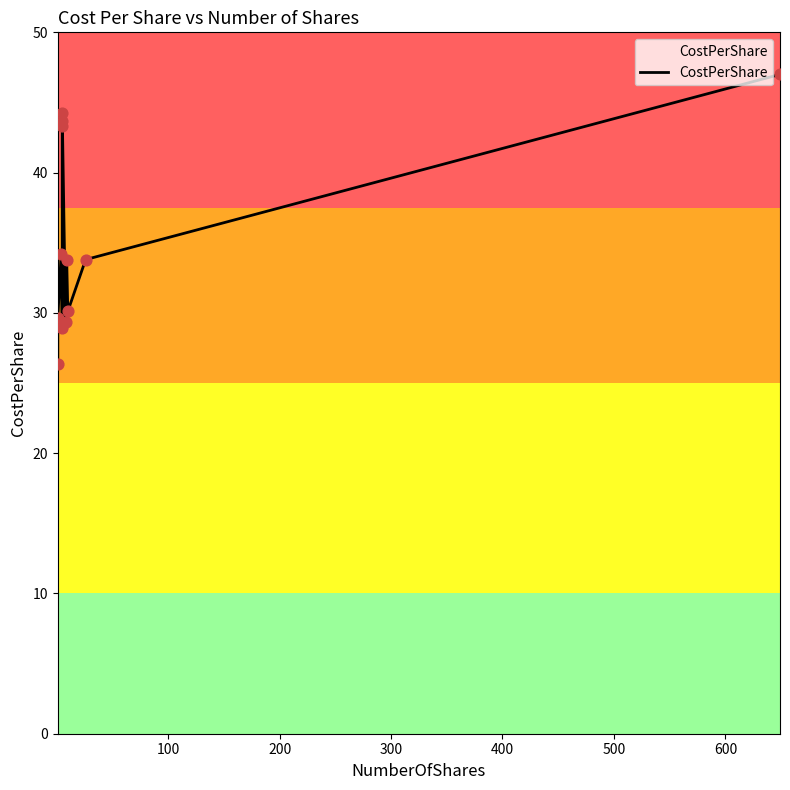

Between 300 and 600, which is larger?

600